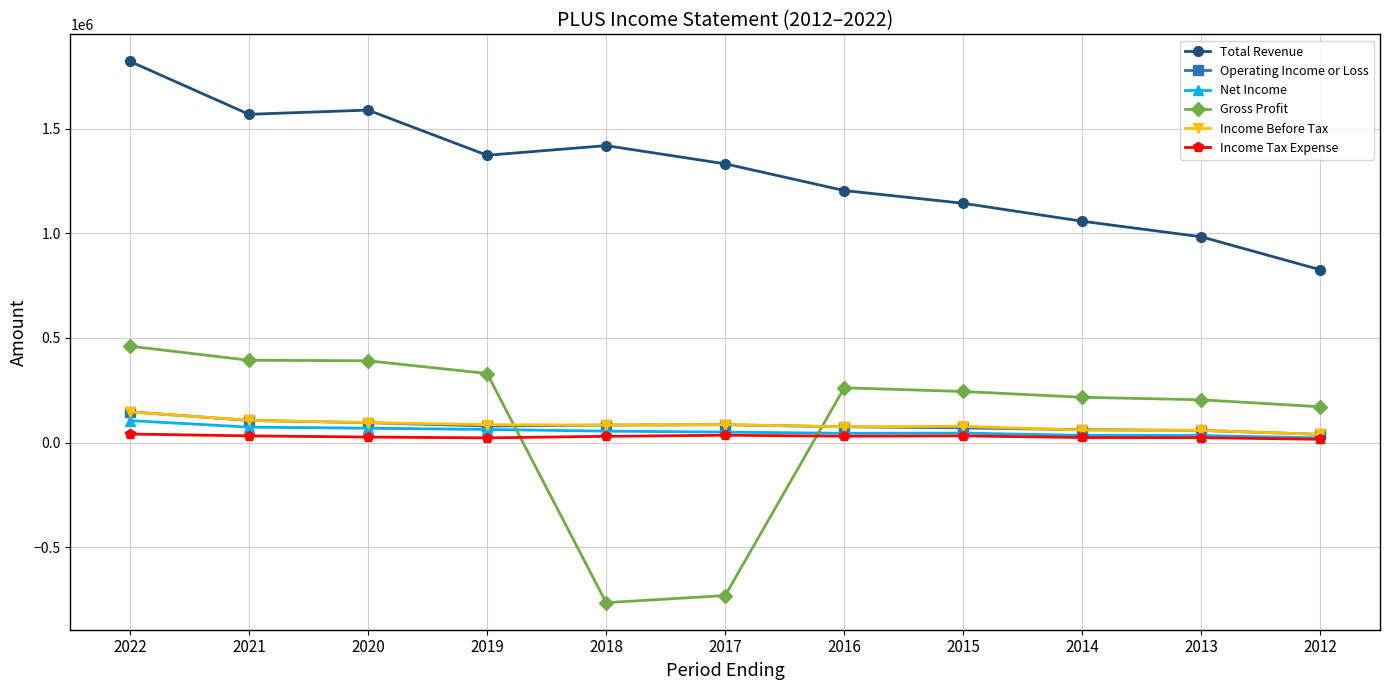

Which series has the largest total across all categories?

Total Revenue